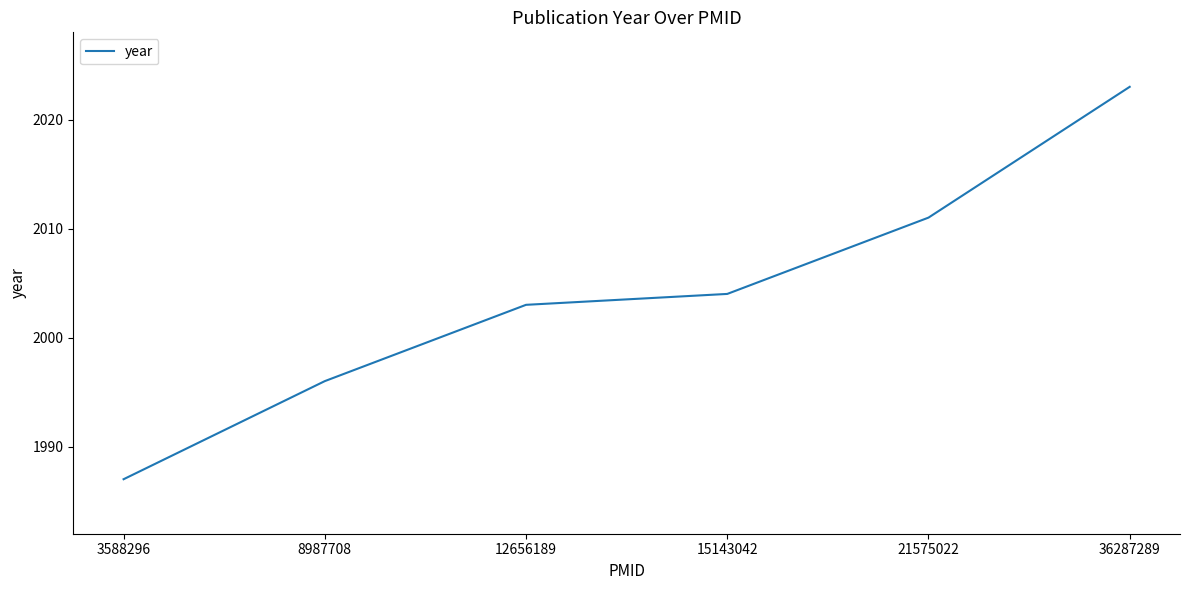

What is the minimum value shown in the chart?

1987